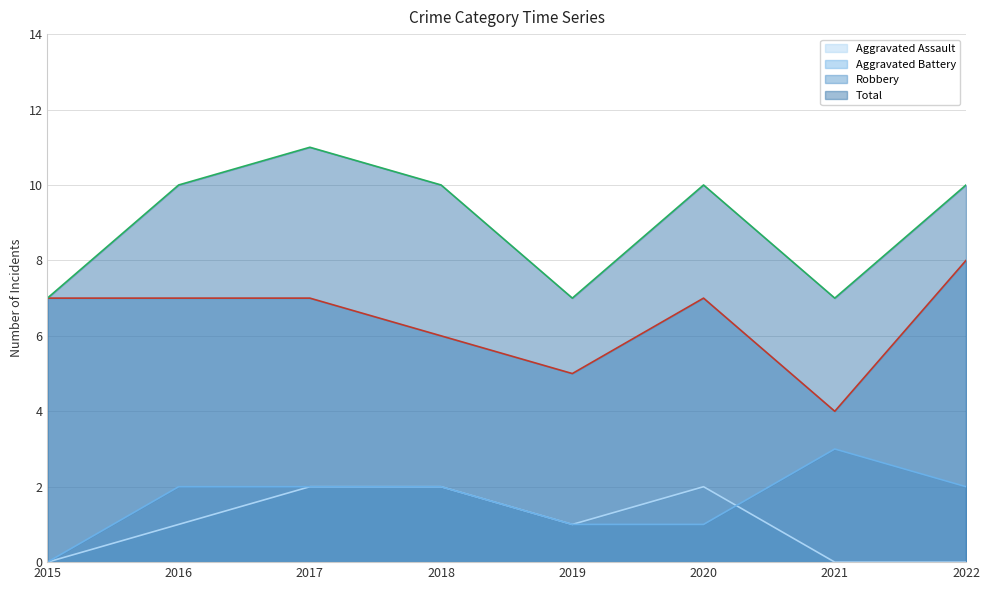

How many lines are shown in the chart?

4